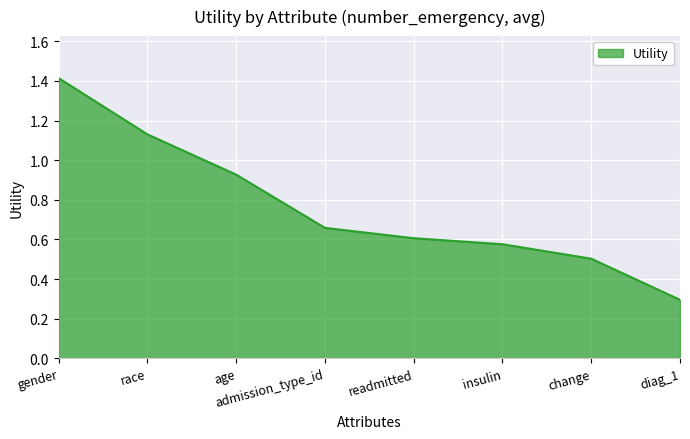

Between change and readmitted, which is larger?

readmitted